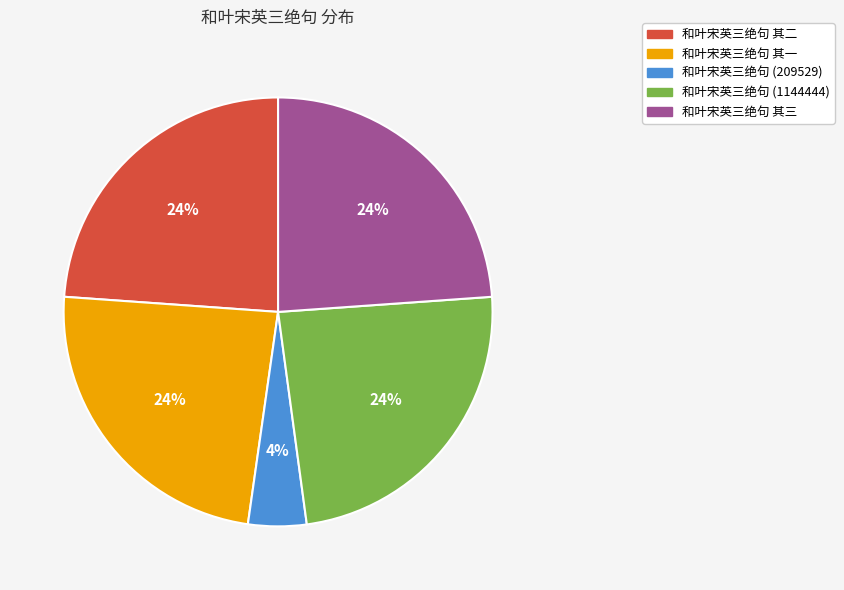

What is the smallest slice in the pie chart?

和叶宋英三绝句 (209529)